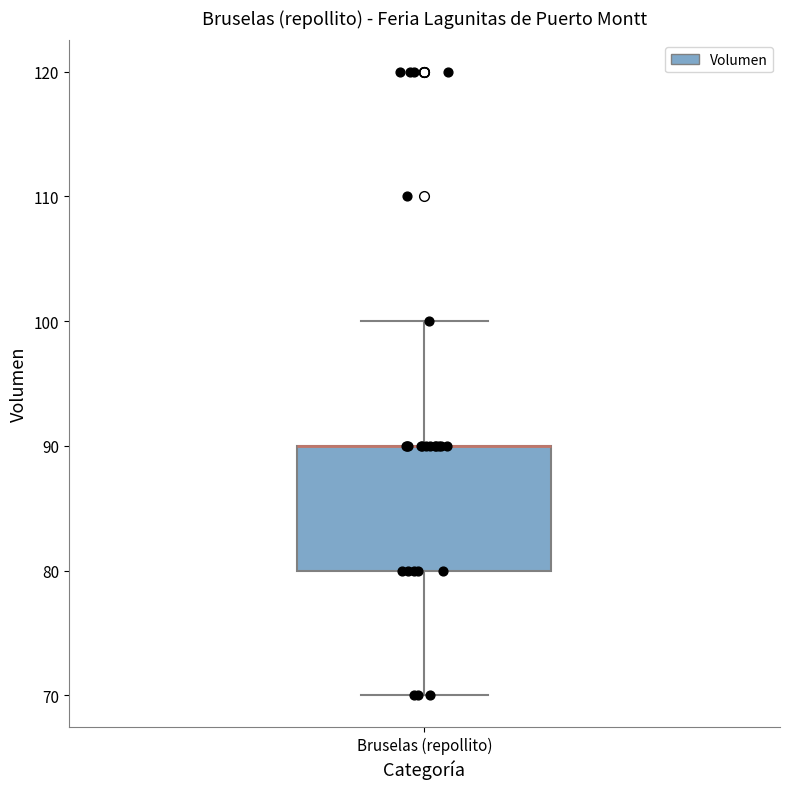

Transcribe this box plot: give where the median line is, the range the box spans, and where the two whiskers end, as read against the y-axis. The values are not printed on the chart, so give them approximately, as read against the axis.

median 90 (drawn on the box's upper edge), box 80 to 90, whiskers 70 to 100